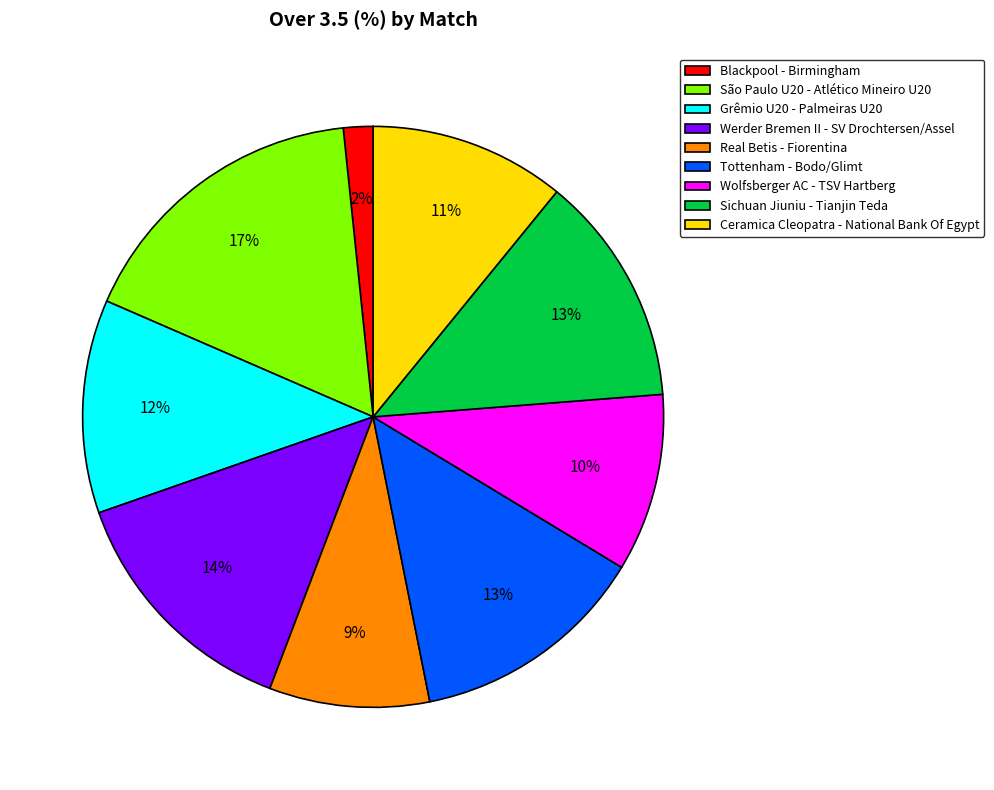

Is it true that Grêmio U20 - Palmeiras U20 is 12% of the pie?

True